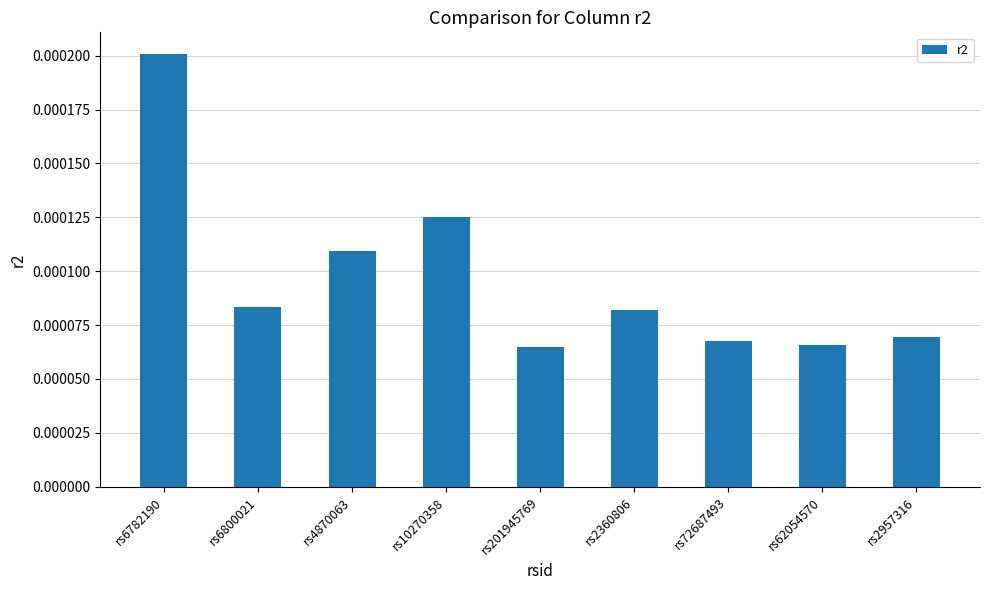

Which category has the highest value across all series?

rs6782190